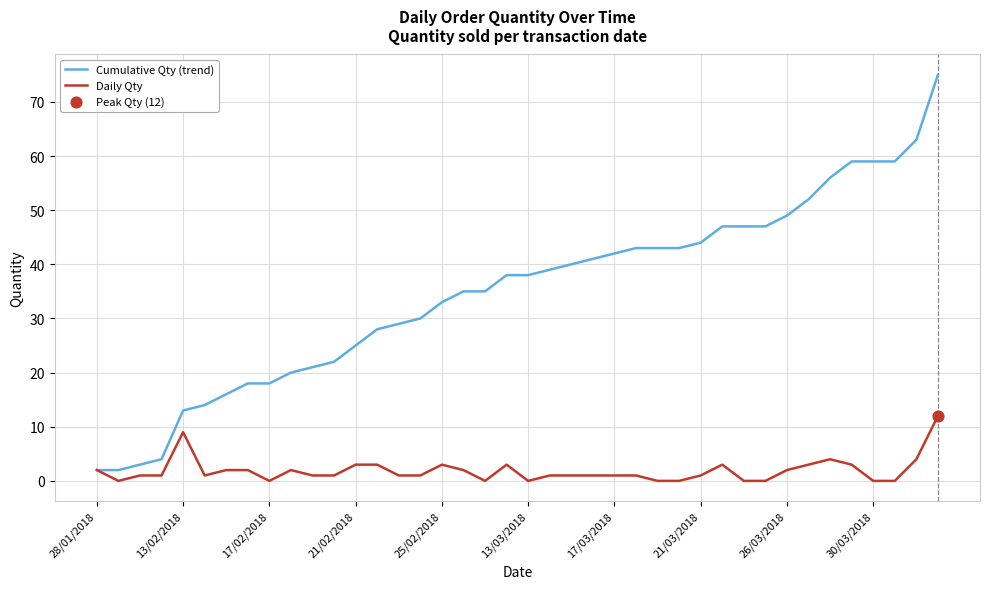

Which series has the largest total across all categories?

Cumulative Qty (trend)